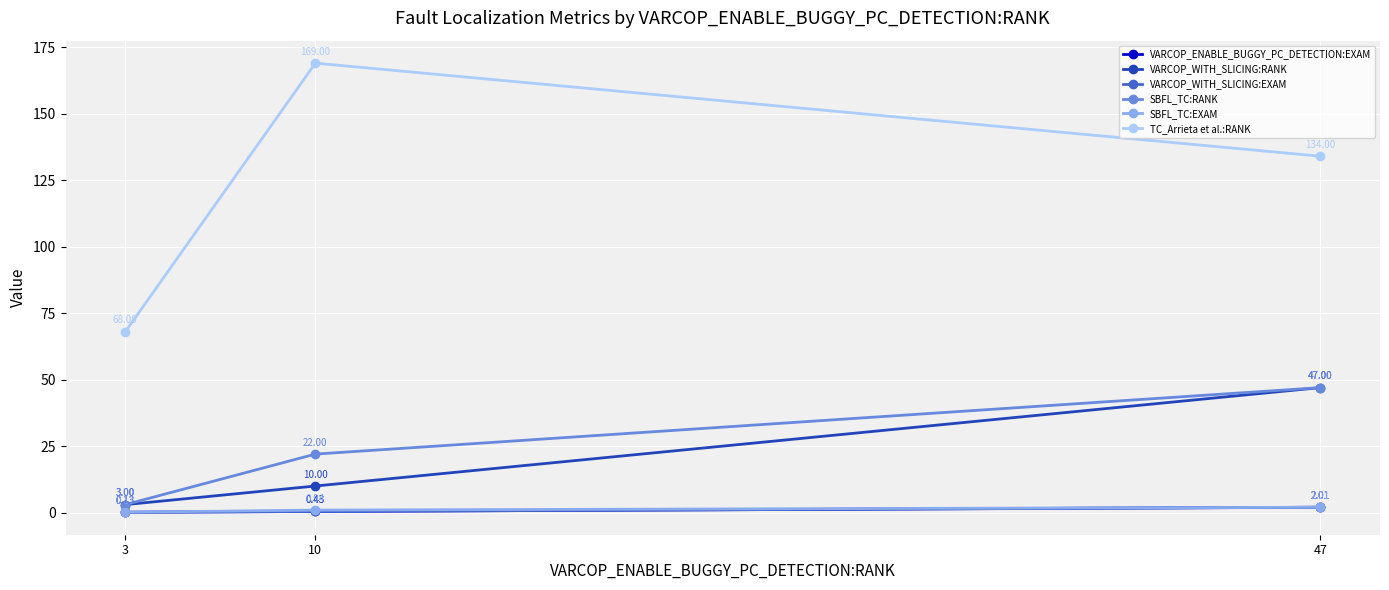

List the series in order of their peak value, lowest first.

VARCOP_ENABLE_BUGGY_PC_DETECTION:EXAM, VARCOP_WITH_SLICING:EXAM, SBFL_TC:EXAM, VARCOP_WITH_SLICING:RANK, SBFL_TC:RANK, TC_Arrieta et al.:RANK